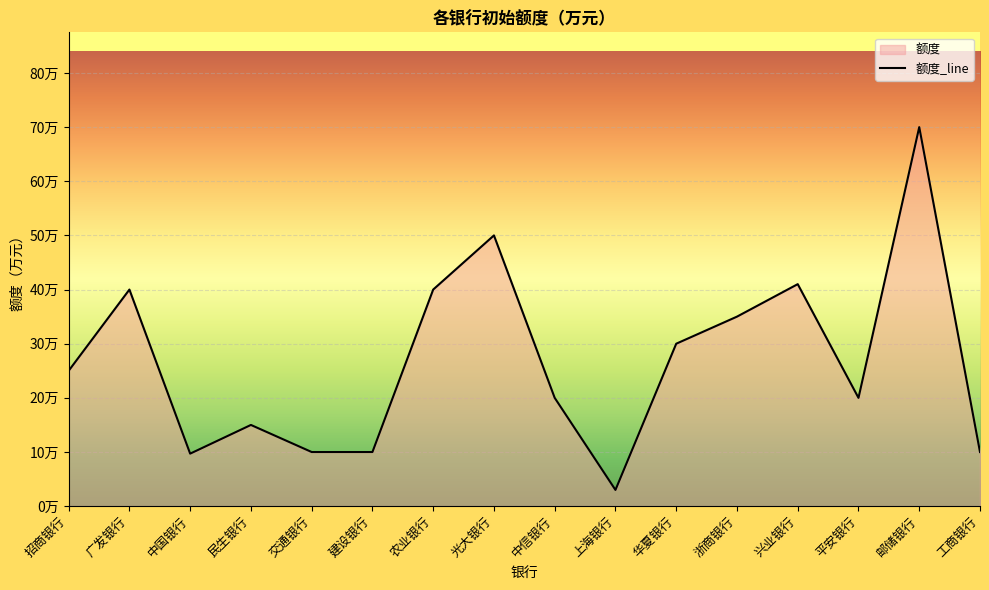

Where does the data first go above 25?

广发银行